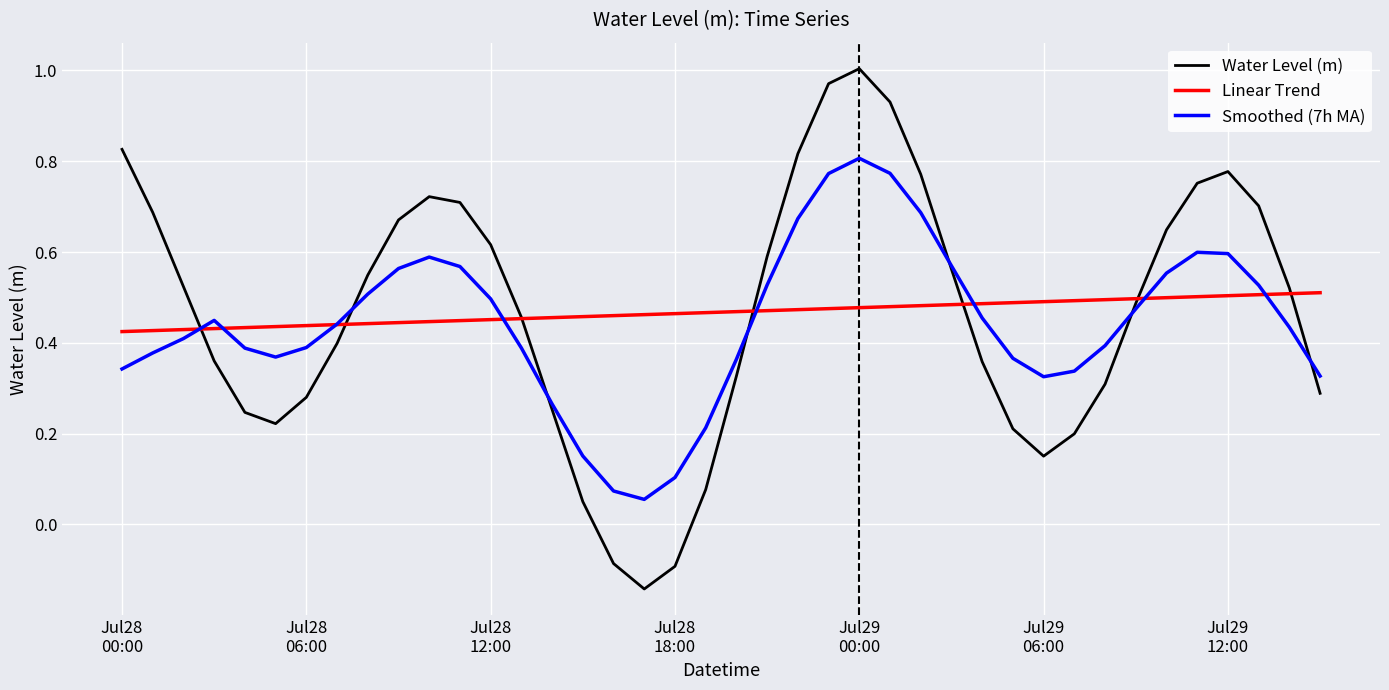

List the series in order of their peak value, lowest first.

Linear Trend, Smoothed (7h MA), Water Level (m)